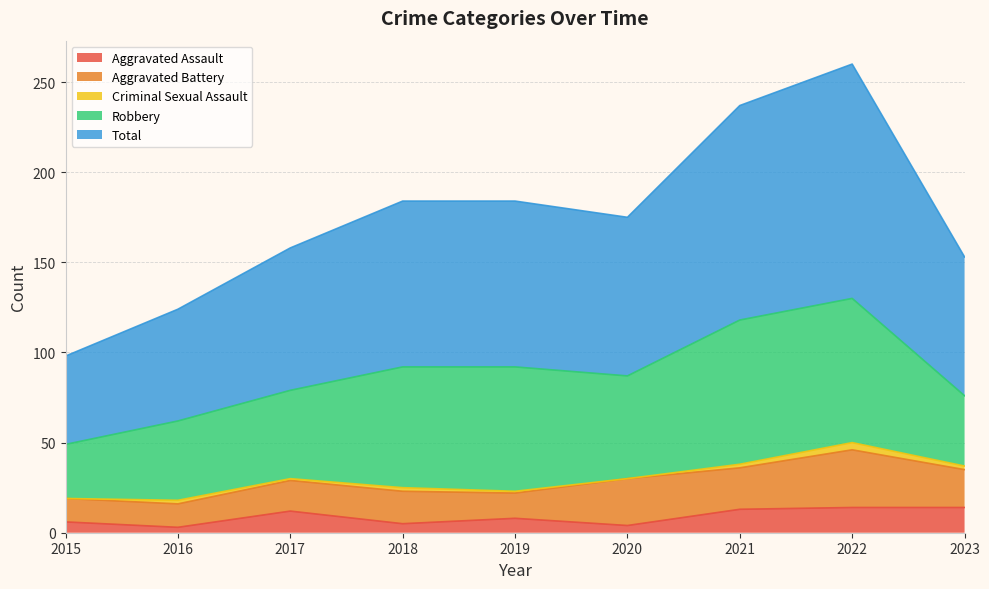

Does the chart display data point markers on the line(s)?

No